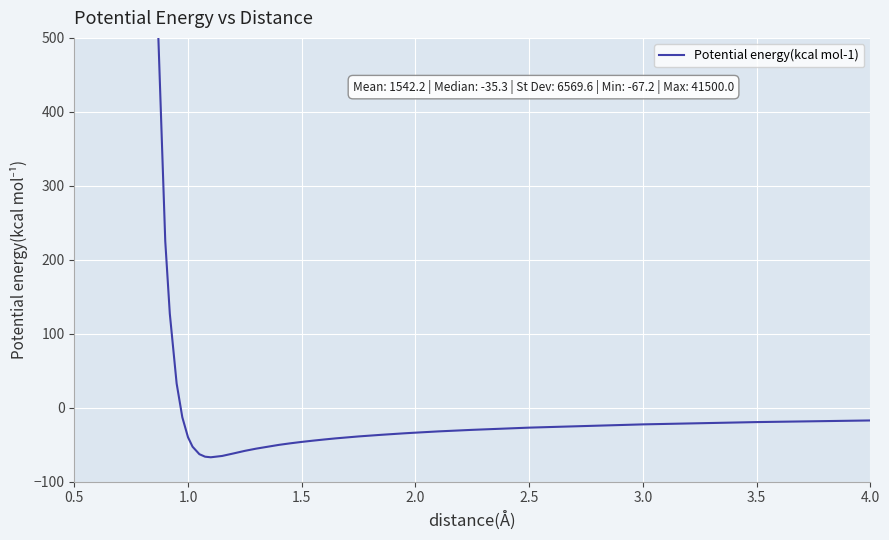

At which label is the value closest to 20716?

1.0